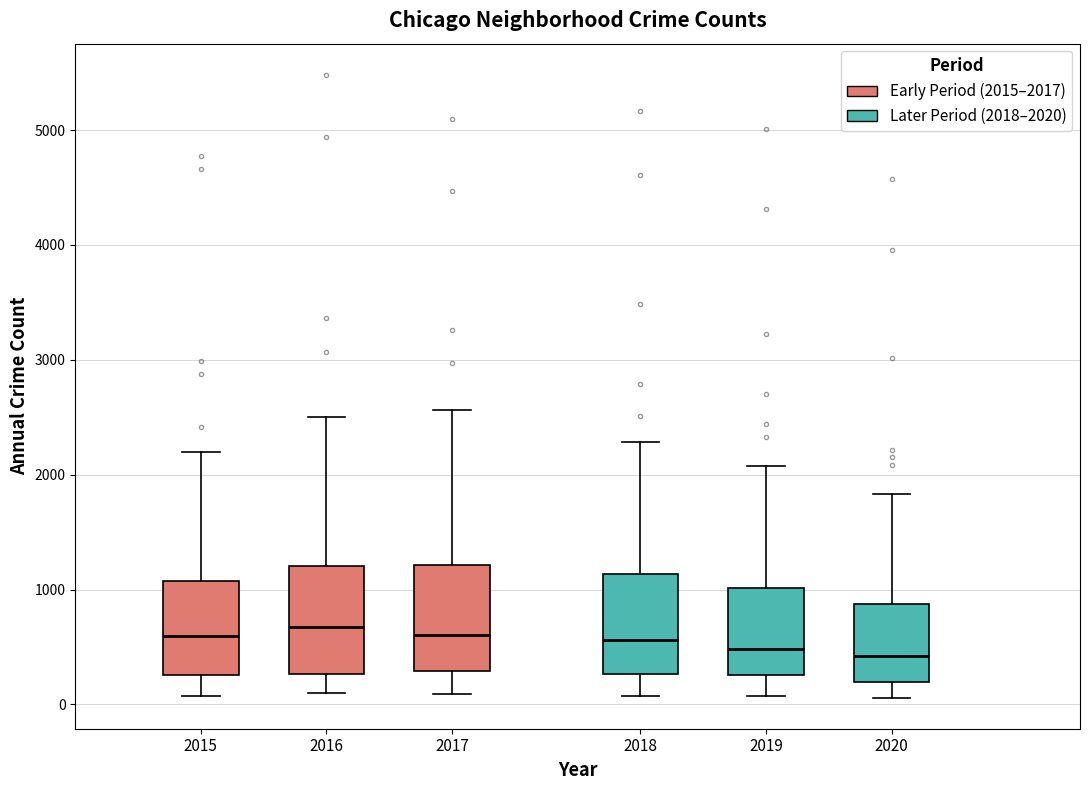

Reading left to right, transcribe this box plot: for each box, give where its median line is, the range the box spans, and where its two whiskers end, as read against the y-axis. The values are not printed on the chart, so give them approximately, as read against the axis.

2015: median 600, box 300 to 1100, whiskers 100 to 2200
2016: median 700, box 300 to 1200, whiskers 100 to 2500
2017: median 600, box 300 to 1200, whiskers 100 to 2600
2018: median 600, box 300 to 1100, whiskers 100 to 2300
2019: median 500, box 300 to 1000, whiskers 100 to 2100
2020: median 400, box 200 to 900, whiskers 100 to 1800